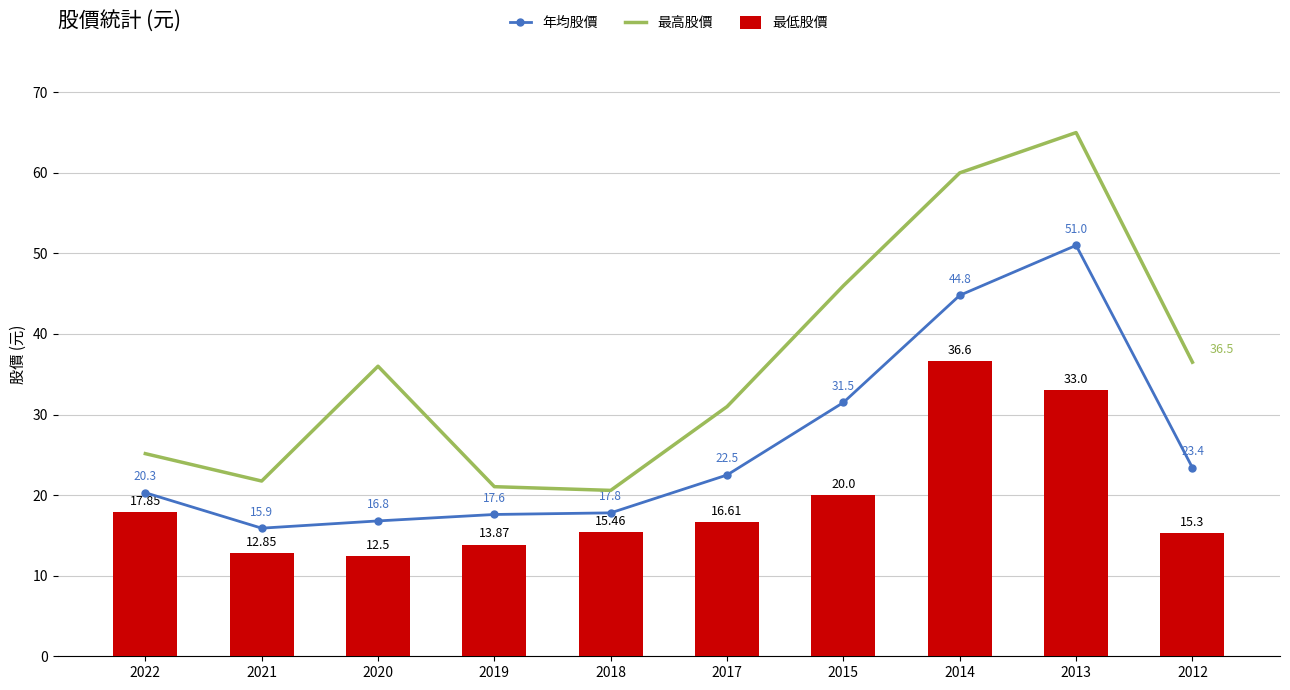

Read the 年均股價 value at 2013.

51.0